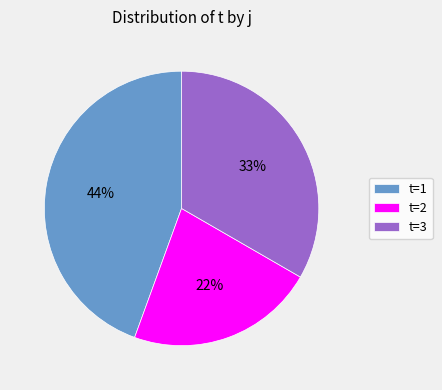

How many segments does this pie chart have?

3